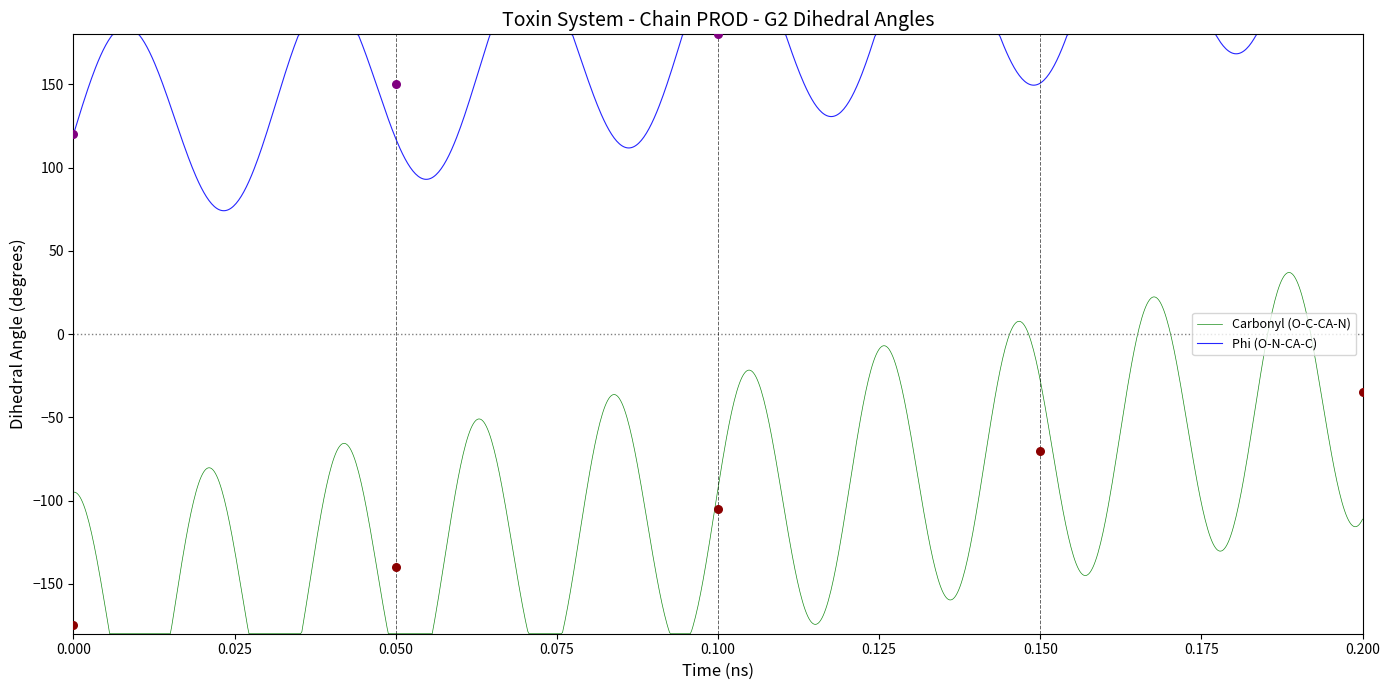

Which series reaches the minimum Y coordinate?

Carbonyl (O-C-CA-N)